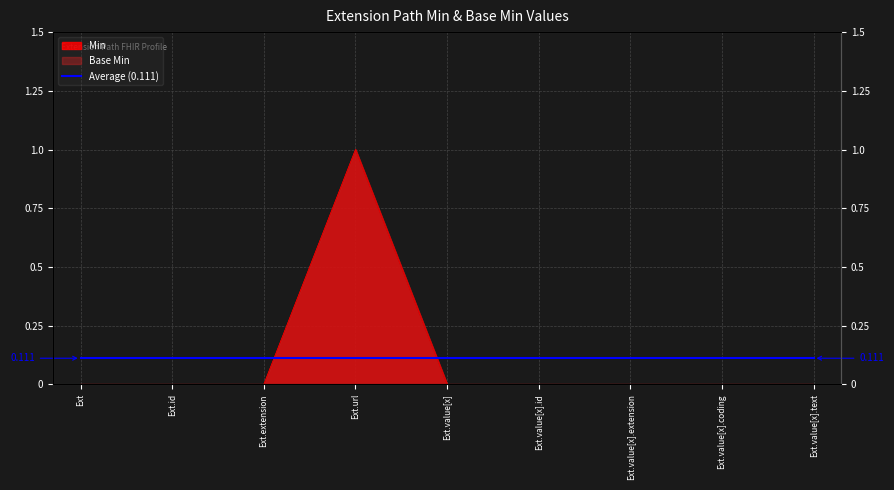

True or false: Base Min has more than 0 interior local peaks.

True